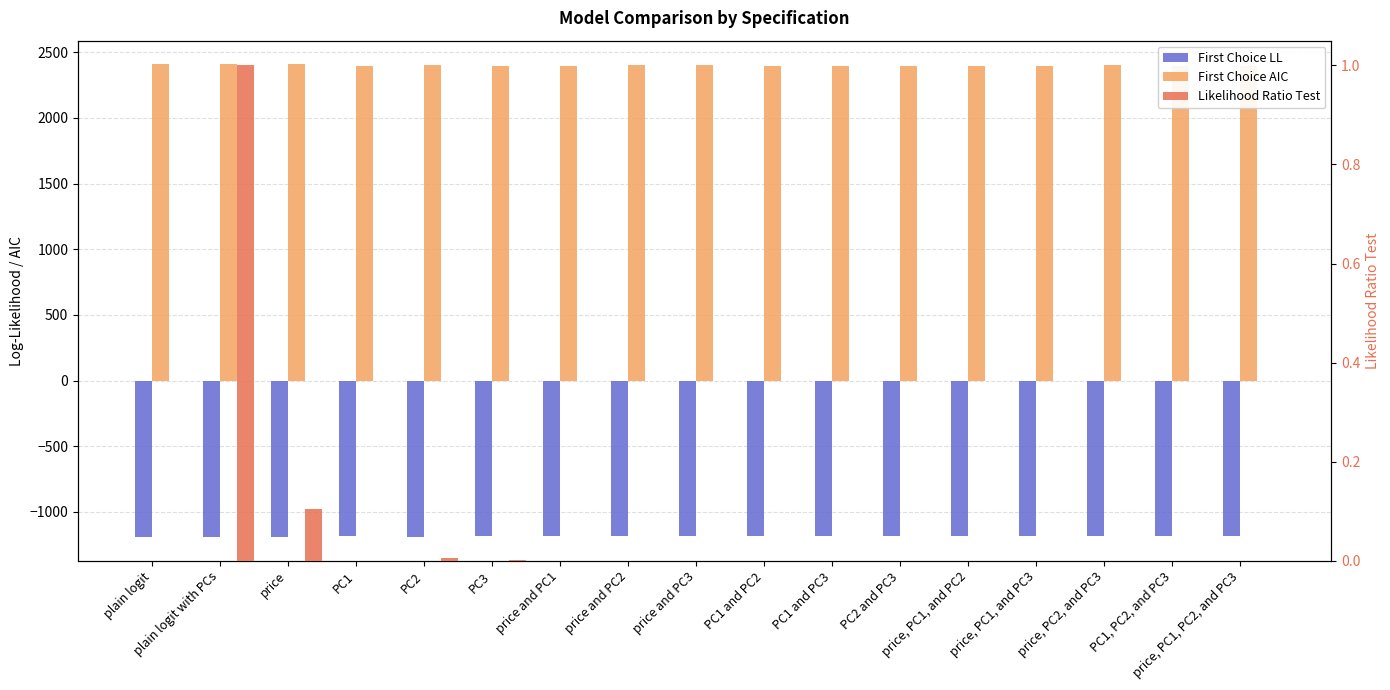

How many groups of bars are there?

17